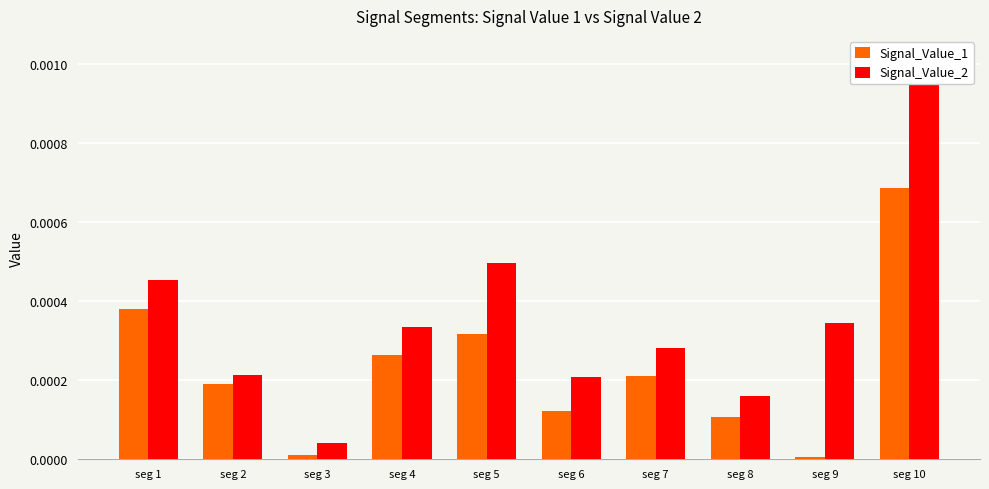

At which label does Signal_Value_1 reach its minimum?

seg 9